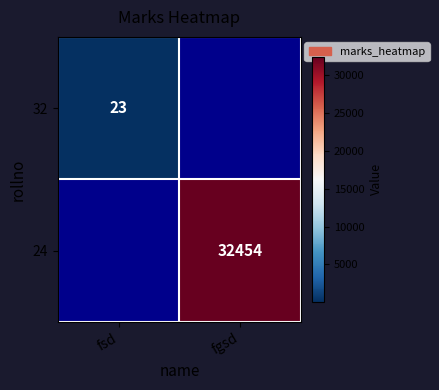

The 24 series shows 18531 at fgsd. True or false?

False